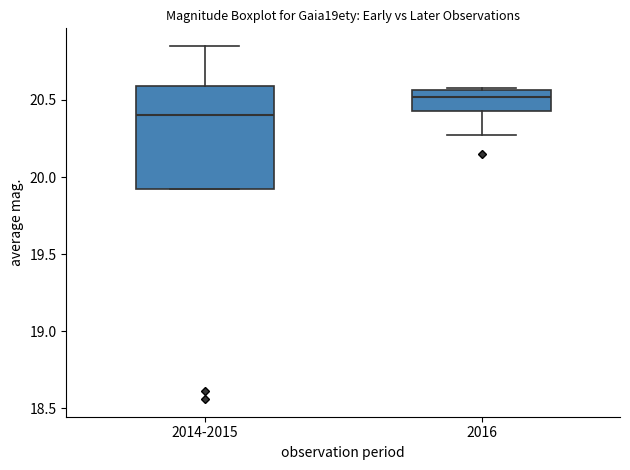

Reading left to right, read every box against the y-axis: the position of its median line, the range the box covers, and the ends of its whiskers. The values are not printed on the chart, so give them approximately, as read against the axis.

2014-2015: median 20.40, box 19.90 to 20.60, whiskers 19.90 to 20.85
2016: median 20.50, box 20.45 to 20.55, whiskers 20.25 to 20.60